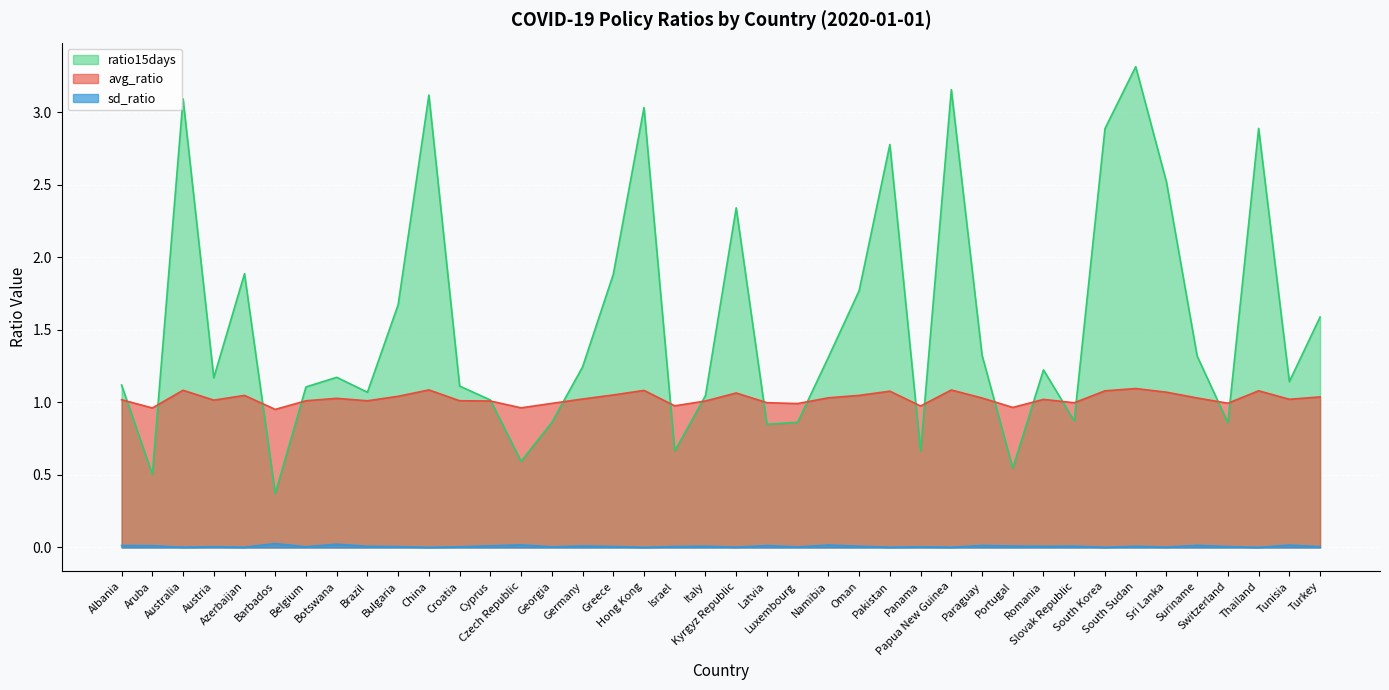

Reading left to right, transcribe all the data shown in this chart.

avg_ratio: 1.0	1.0	1.1	1.0	1.0	1.0	1.0	1.0	1.0	1.0	1.1	1.0	1.0	1.0	1.0	1.0	1.1	1.1	1.0	1.0	1.1	1.0	1.0	1.0	1.0	1.1	1.0	1.1	1.0	1.0	1.0	1.0	1.1	1.1	1.1	1.0	1.0	1.1	1.0	1.0
sd_ratio: 0.0	0.0	0.0	0.0	0.0	0.0	0.0	0.0	0.0	0.0	0.0	0.0	0.0	0.0	0.0	0.0	0.0	0.0	0.0	0.0	0.0	0.0	0.0	0.0	0.0	0.0	0.0	0.0	0.0	0.0	0.0	0.0	0.0	0.0	0.0	0.0	0.0	0.0	0.0	0.0
ratio15days: 1.1	0.5	3.1	1.2	1.9	0.4	1.1	1.2	1.1	1.7	3.1	1.1	1.0	0.6	0.9	1.2	1.9	3.0	0.7	1.0	2.3	0.8	0.9	1.3	1.8	2.8	0.7	3.2	1.3	0.5	1.2	0.9	2.9	3.3	2.5	1.3	0.9	2.9	1.1	1.6